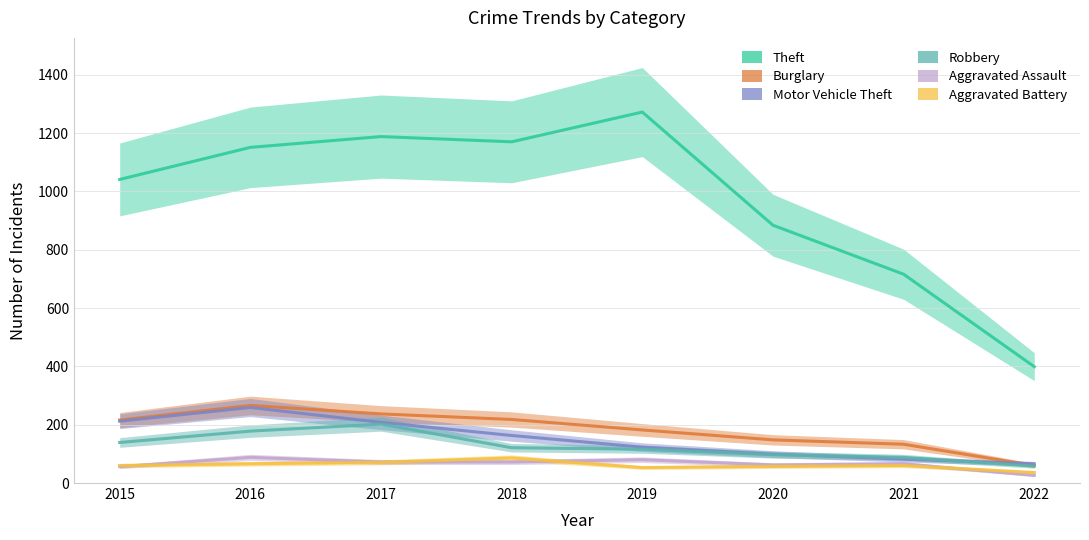

True or false: Theft and Robbery cross at least once.

False